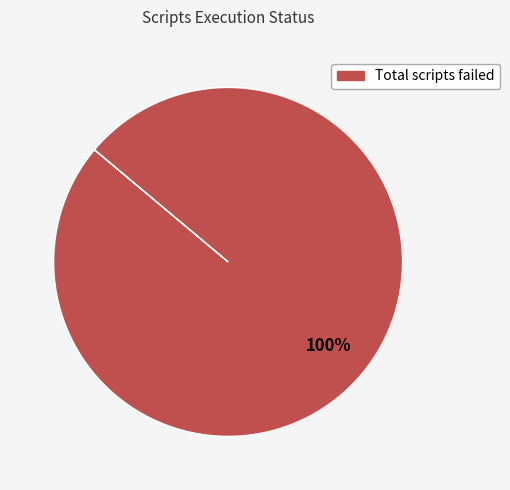

Is there a majority slice in this chart?

Yes